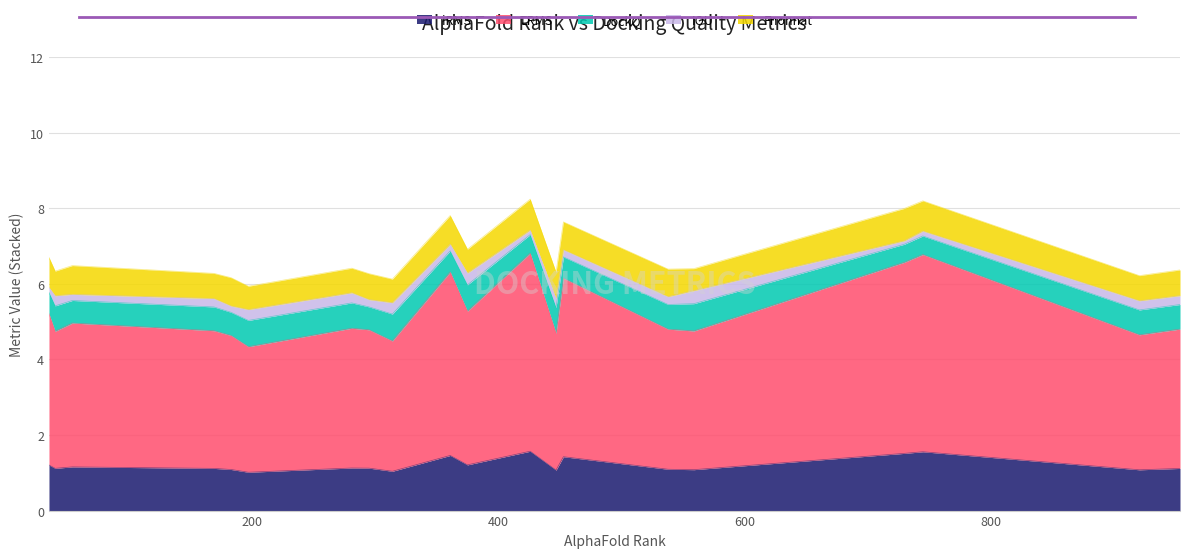

What is the difference between the maximum and minimum values in the Fnonnat series?

0.3